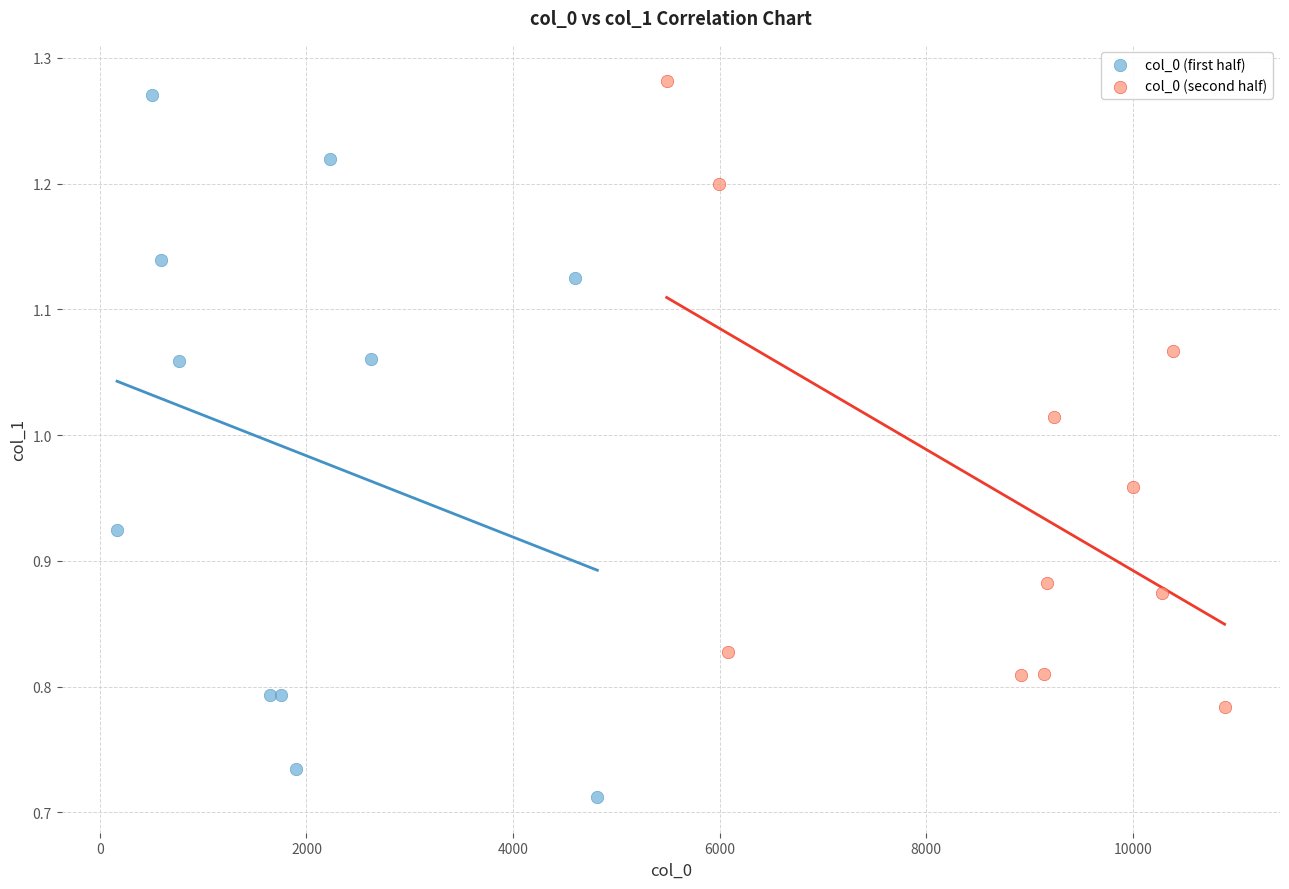

Which series contains the lowest Y value?

col_0 (first half)